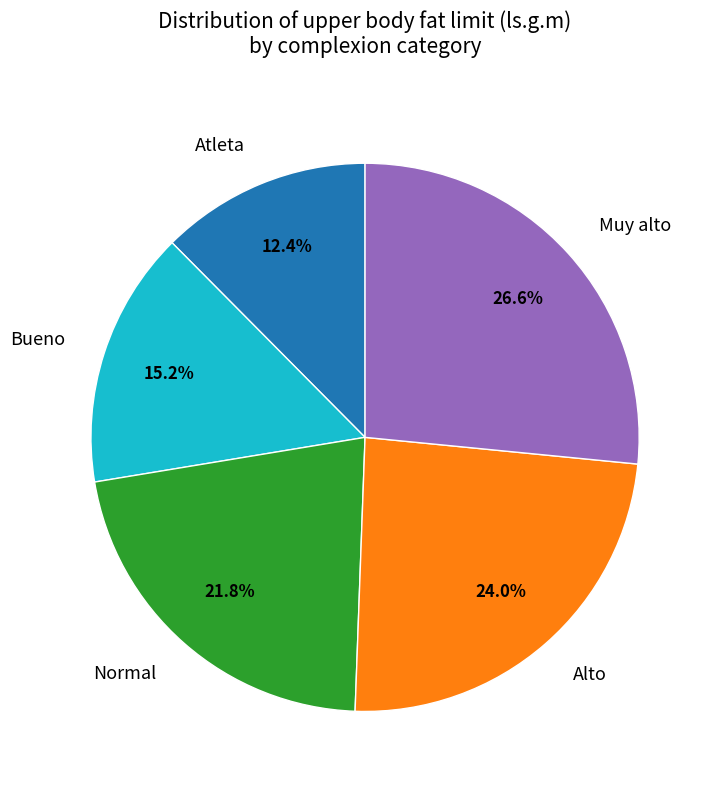

Is there a majority slice in this chart?

No